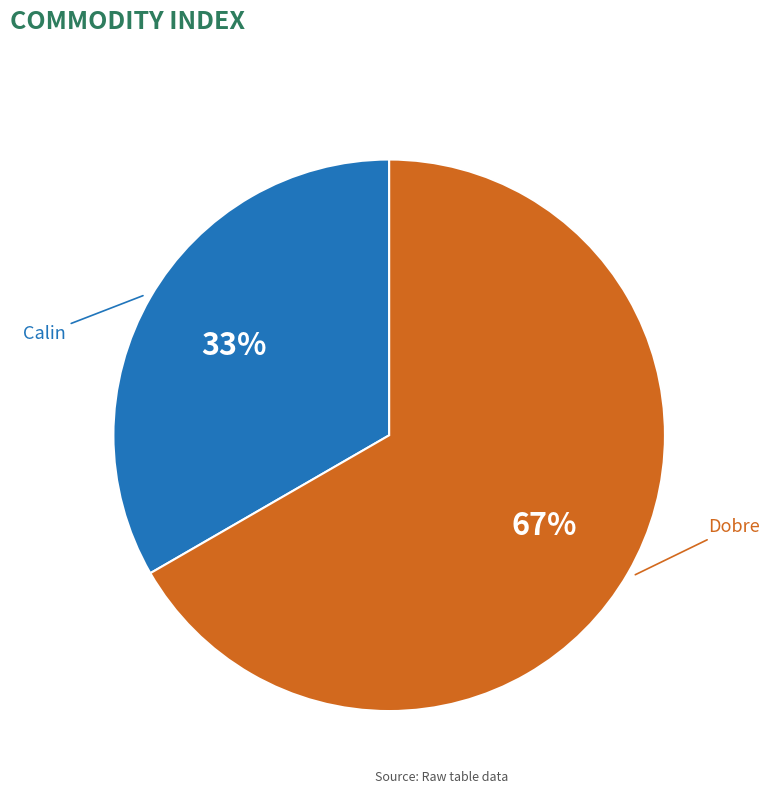

Which has a higher value, Calin or Dobre?

Dobre